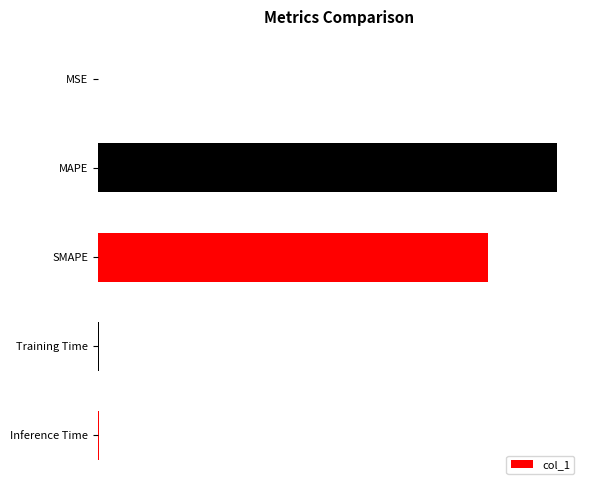

What is the difference between the maximum and minimum values?

35.5